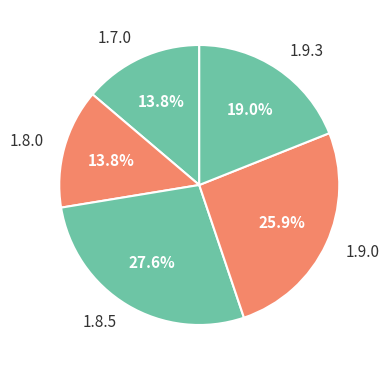

Is it true that 1.8.0 is 23% of the pie?

False